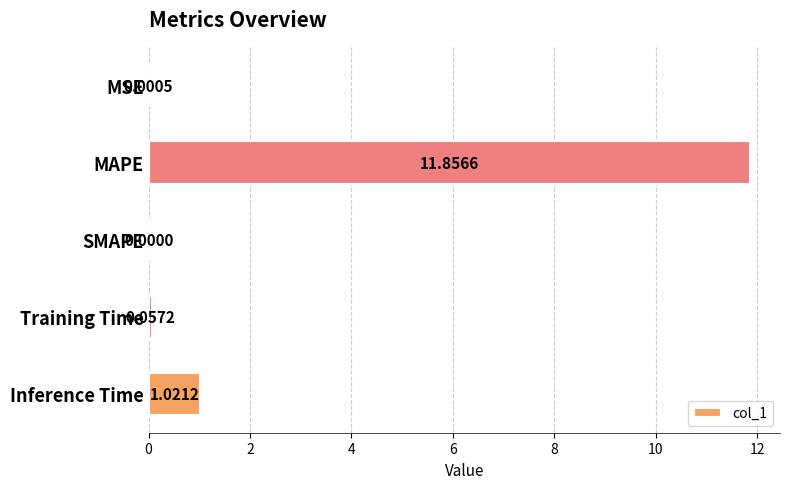

Between SMAPE and Training Time, which is larger?

Training Time